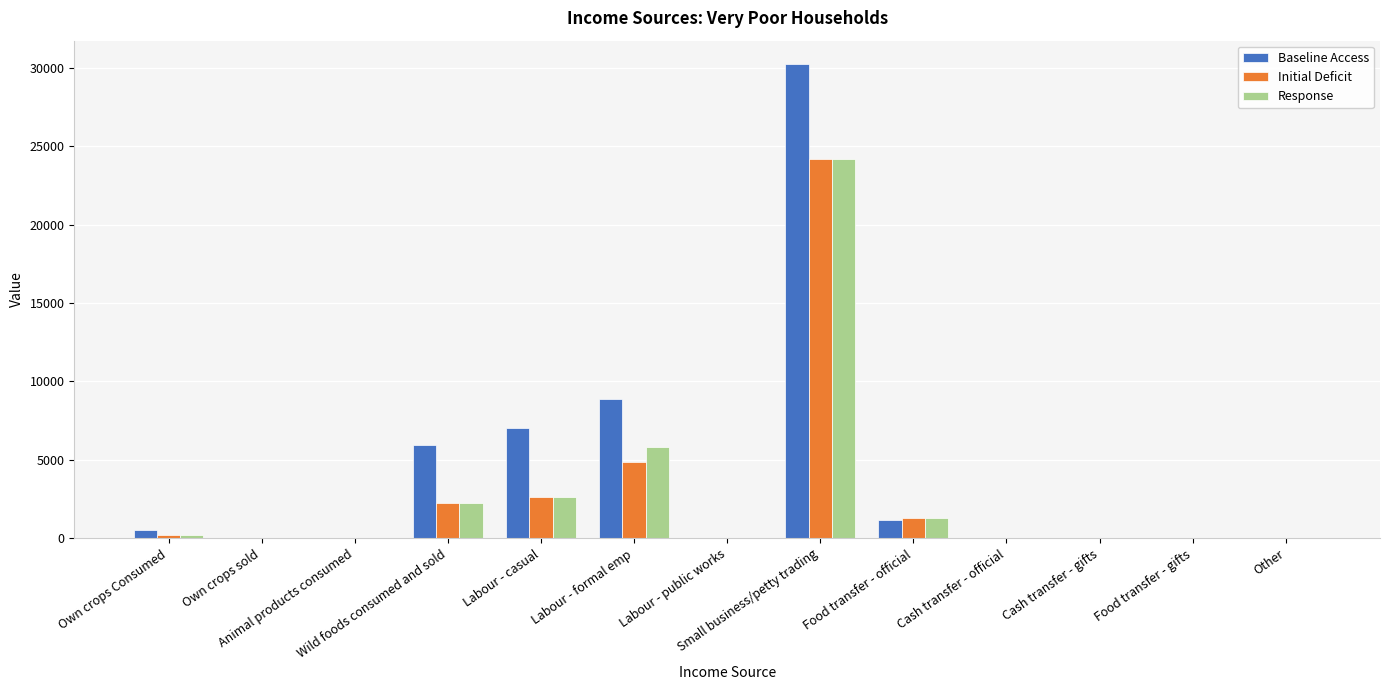

What are all the series names shown in the legend?

Baseline Access, Initial Deficit, Response